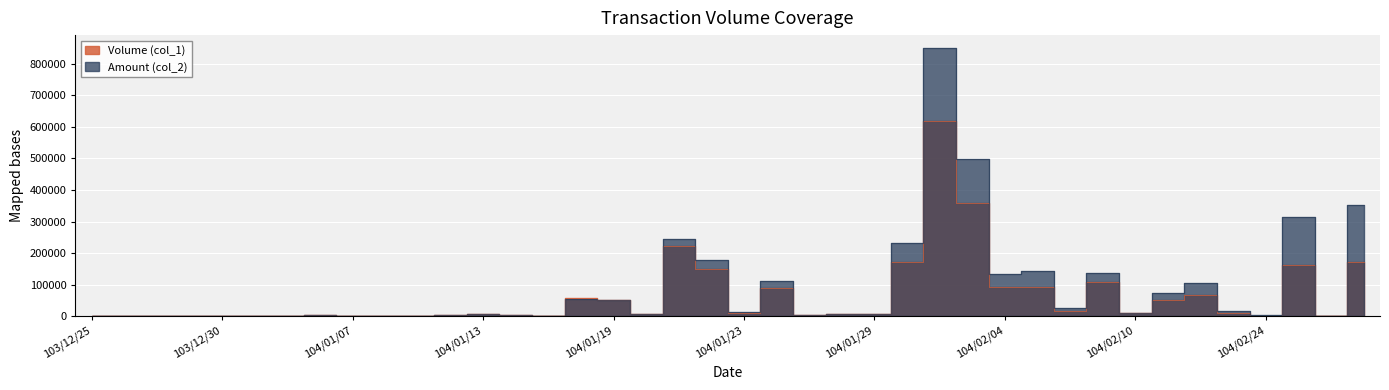

In col_2, how many points are higher than both neighbors (excluding endpoints)?

11